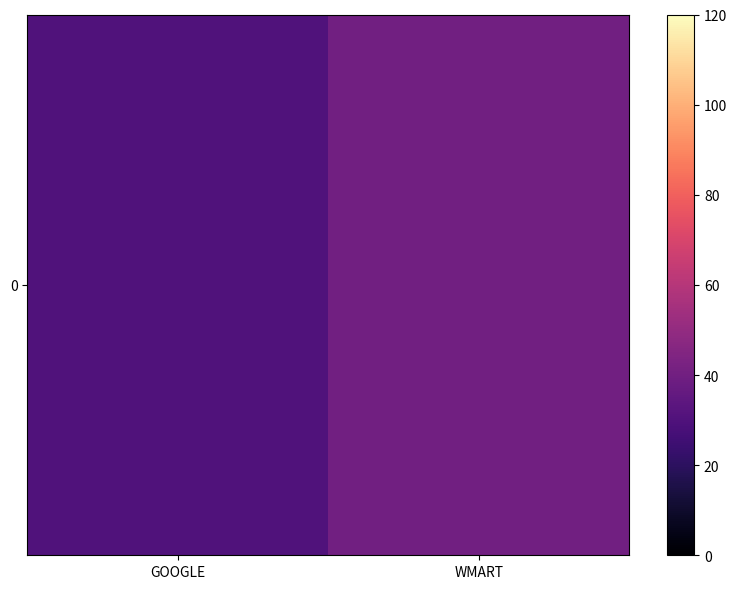

What is the change in value from GOOGLE to WMART?

+10